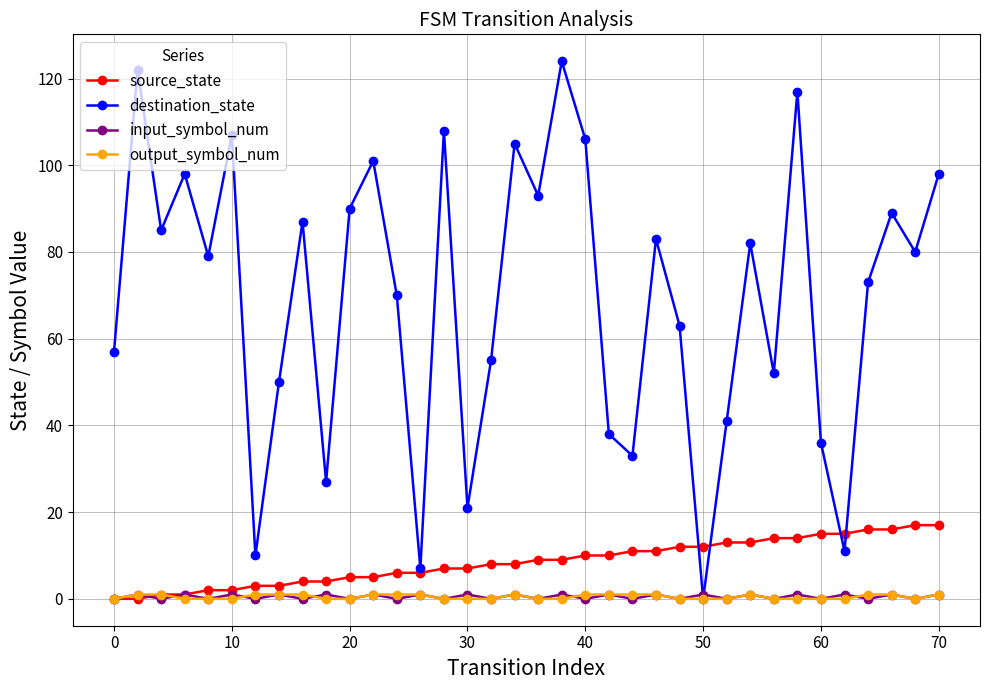

At how many categories does at least one series exceed 103?

7